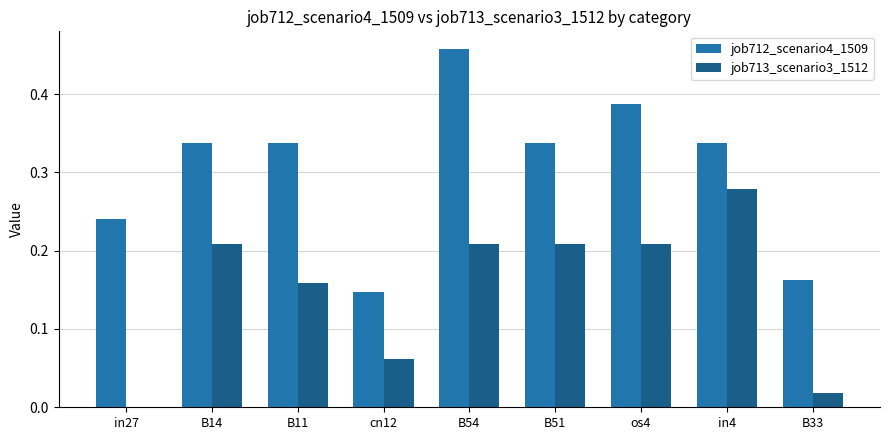

At which category is the sum across all series the highest?

B54